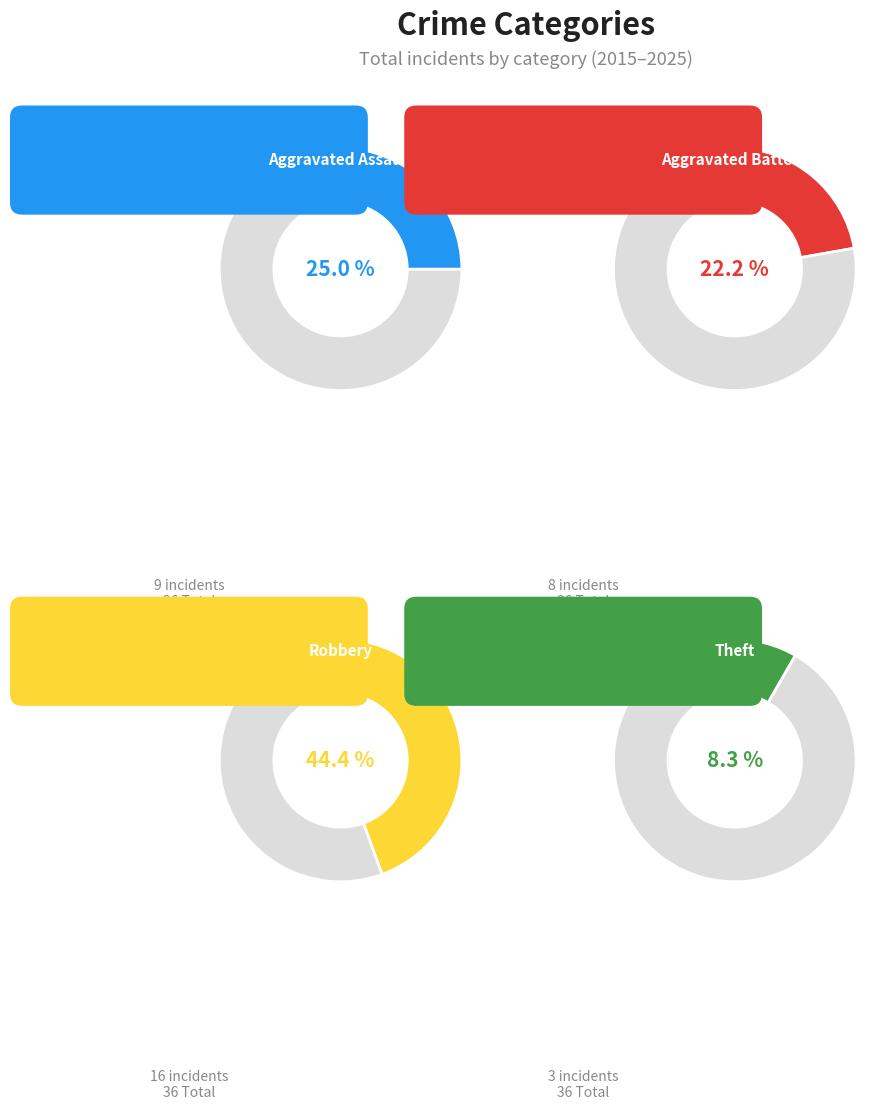

Combined, do Aggravated Assault and Aggravated Battery account for over 50%?

No